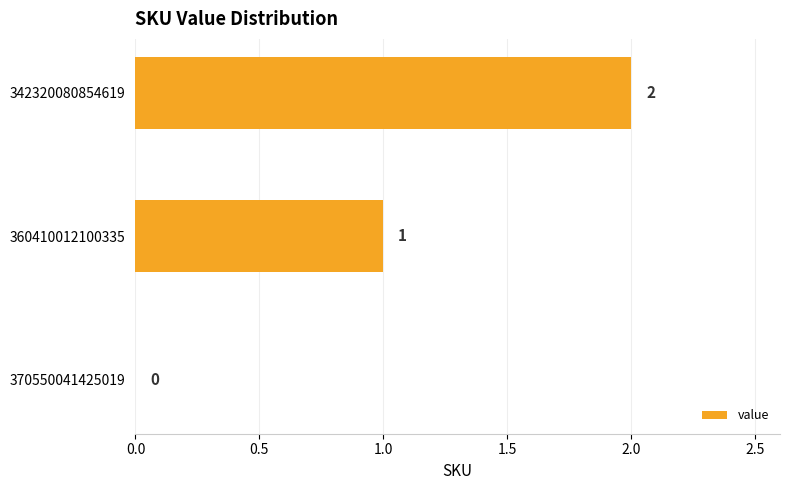

What is the sum of all values?

3